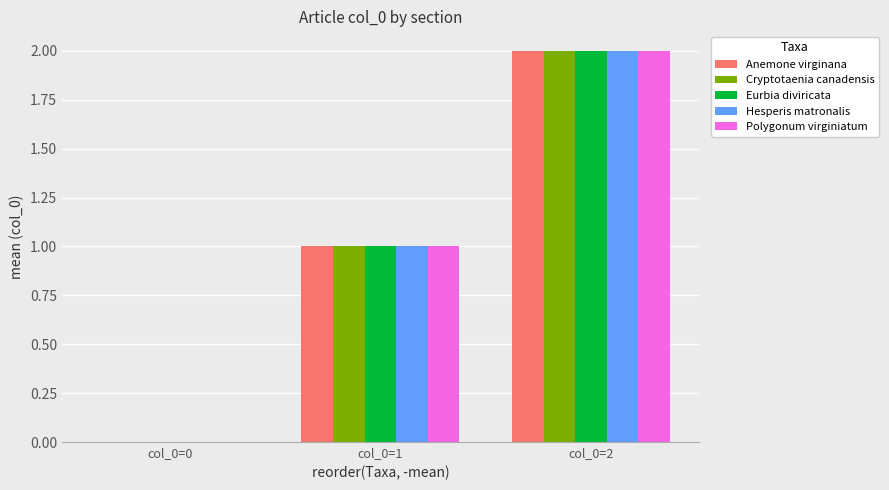

At which category is the sum across all series the highest?

col_0=2